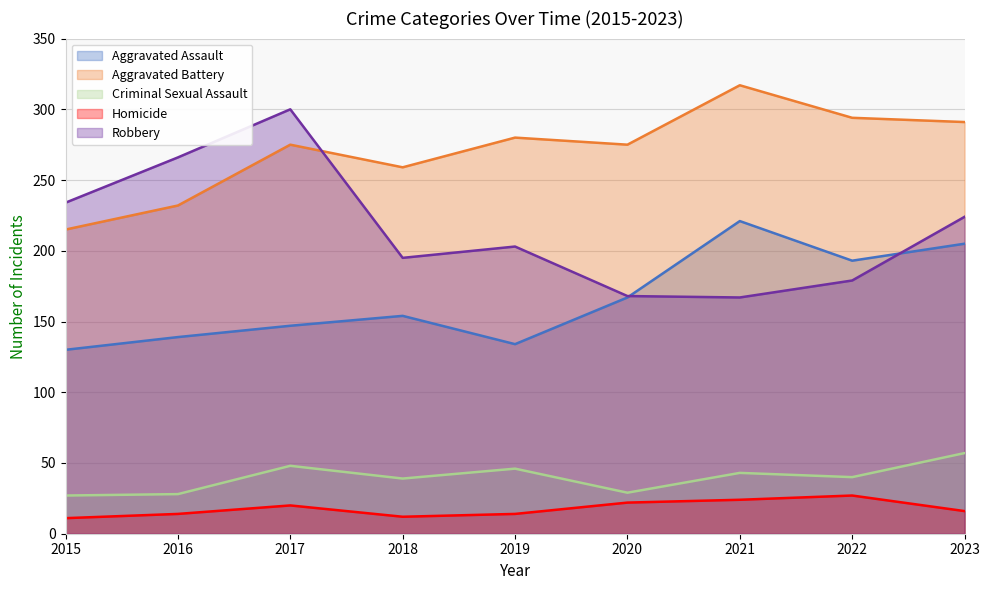

What is the difference between the second highest and minimum values in the Robbery series?

99